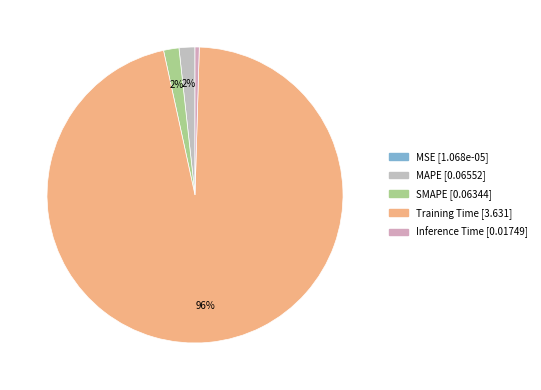

Which has a higher value, SMAPE or Training Time?

Training Time